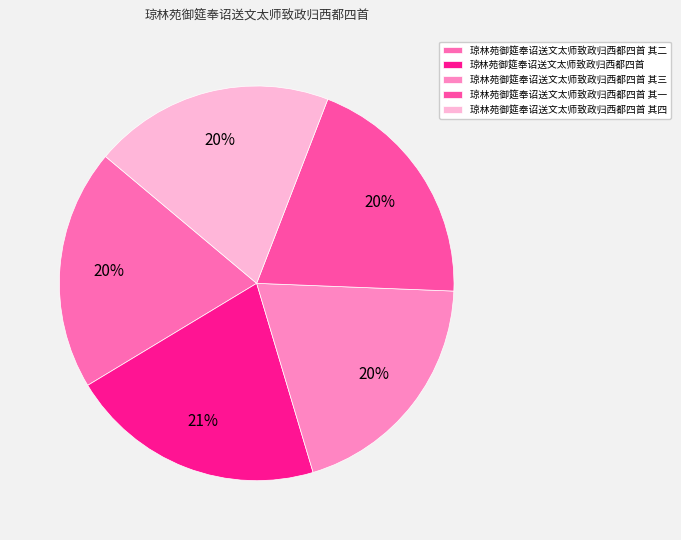

Does 琼林苑御筵奉诏送文太师致政归西都四首 其三 account for over 50% of the chart?

No